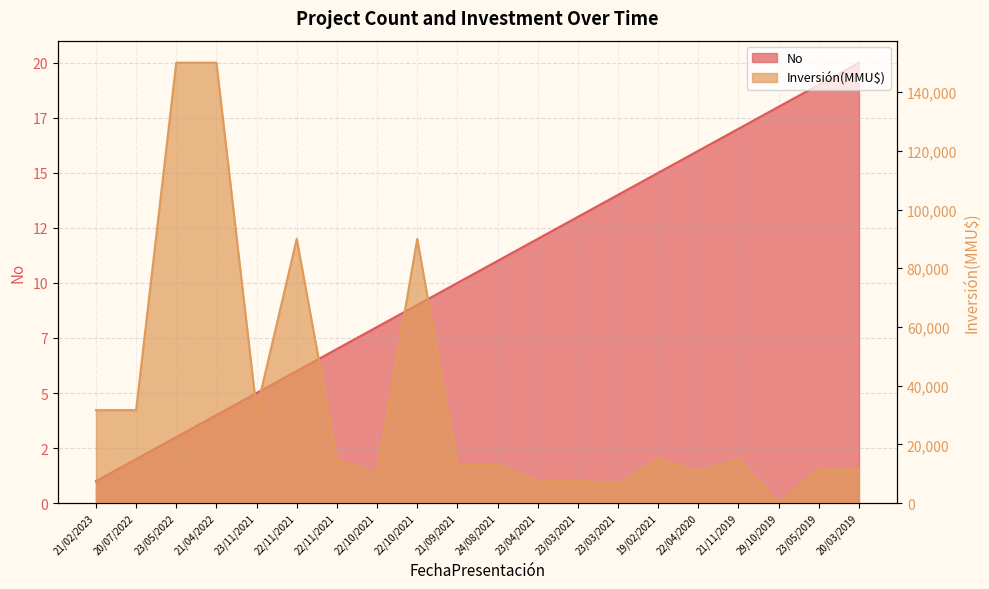

Between 24/08/2021 and 29/10/2019, which series saw the biggest shift?

Inversión(MMU$)